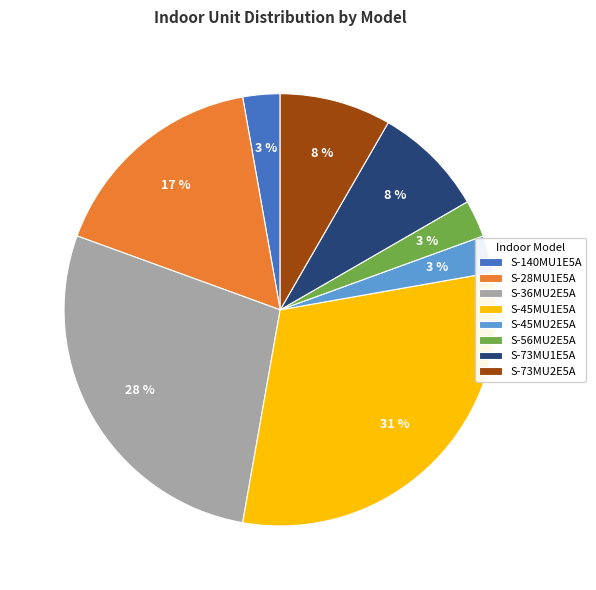

Which slice is the largest?

S-45MU1E5A